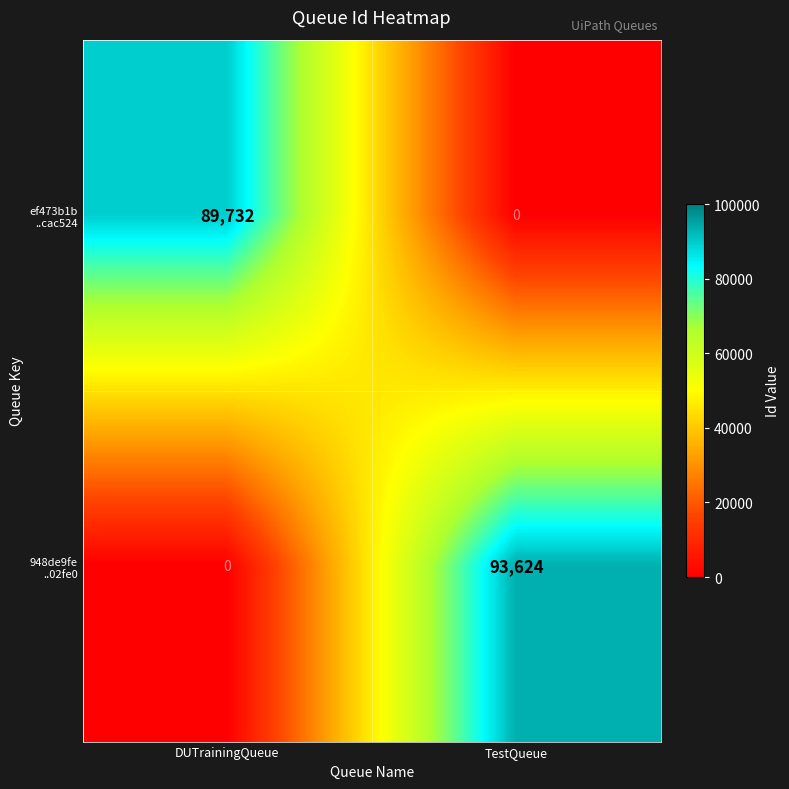

What is the maximum value shown in the chart?

93624